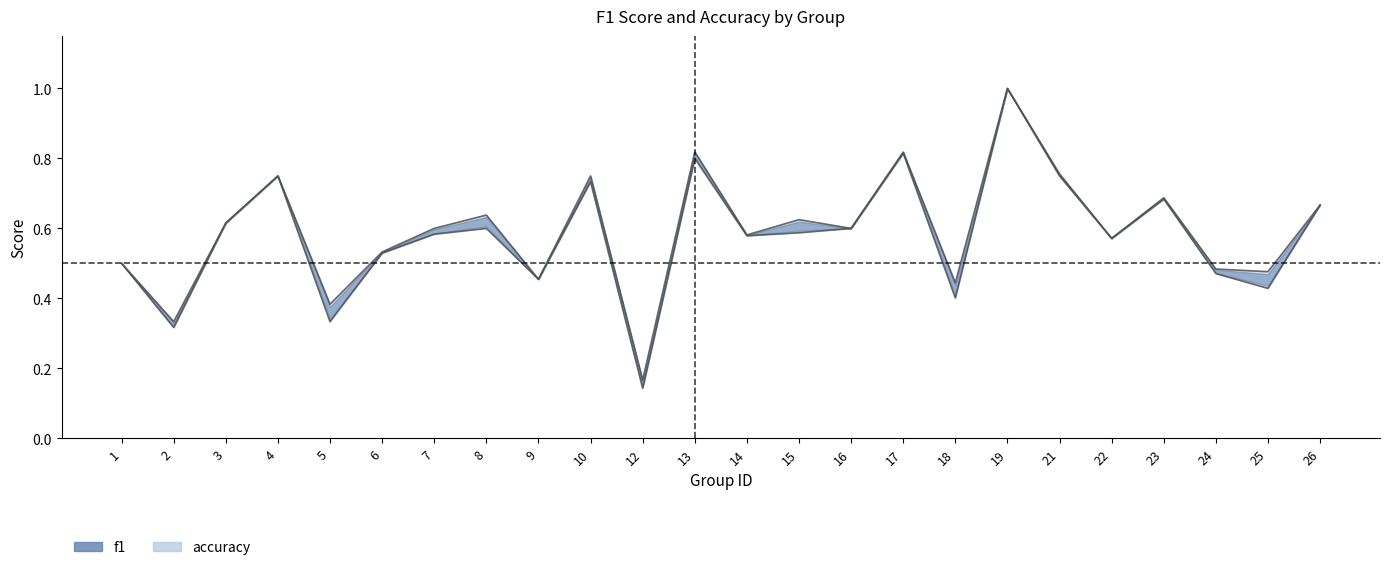

At which category does f1 reach its first local peak?

4